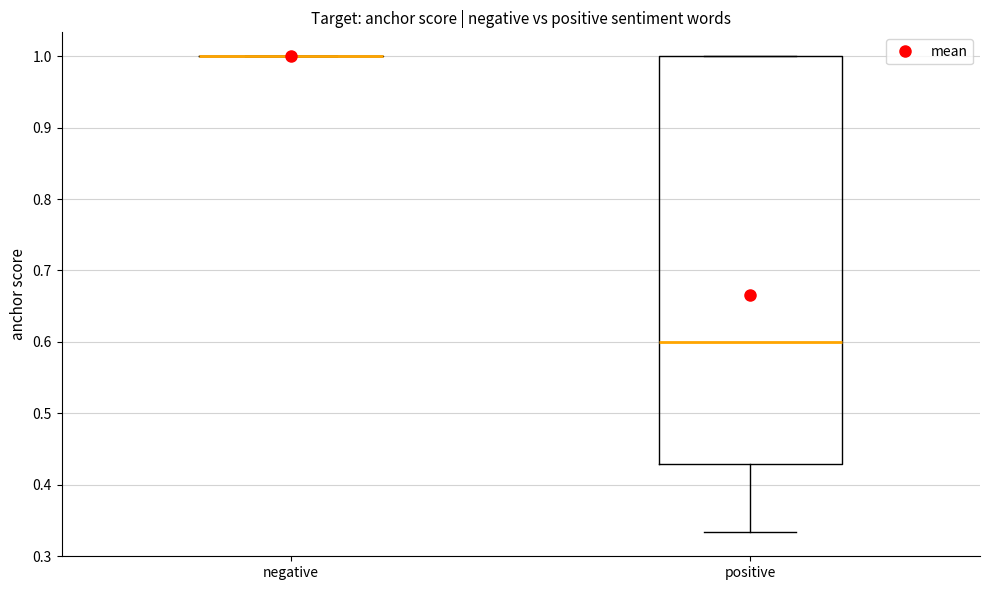

Reading left to right, transcribe this box plot: for each box, give where its median line is, the range the box spans, and where its two whiskers end, as read against the y-axis. The values are not printed on the chart, so give them approximately, as read against the axis.

negative: box collapsed to a line at 1.00, whiskers 1.00 to 1.00
positive: median 0.60, box 0.43 to 1.00, whiskers 0.33 to 1.00